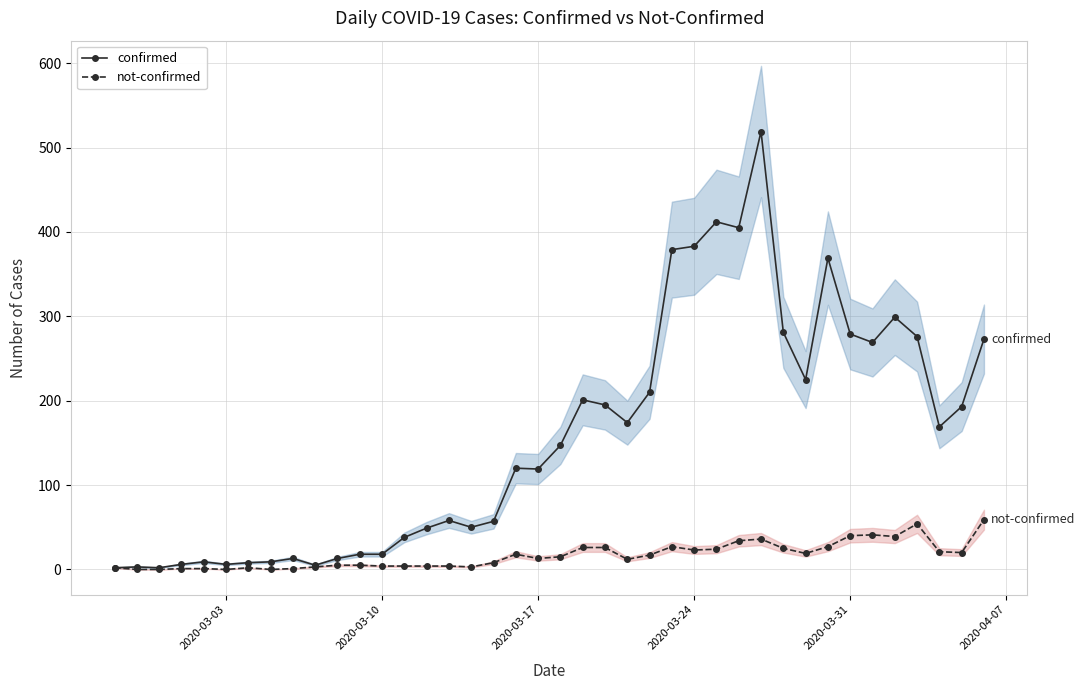

True or false: confirmed has more than 1 interior local peaks.

True